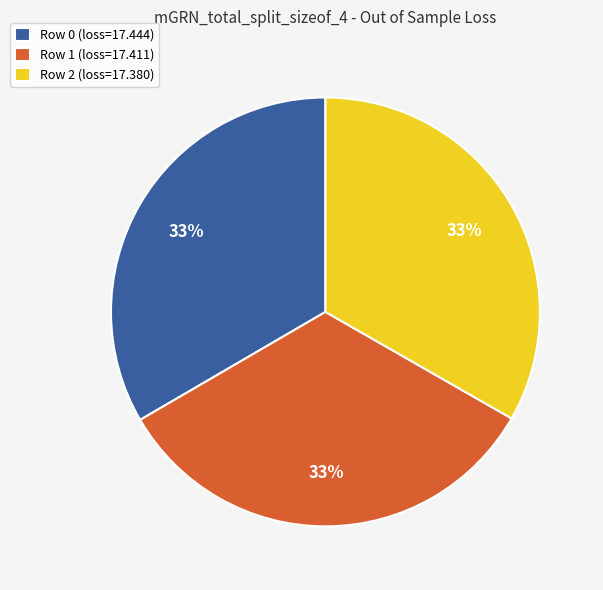

To the nearest percent, what is the average slice percentage?

33%